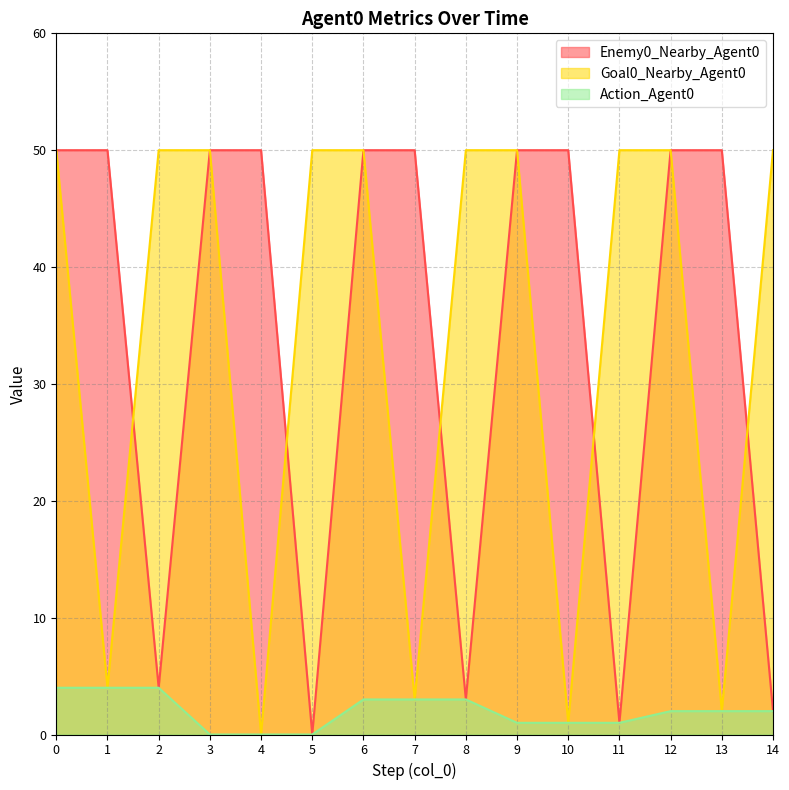

What is the value of the Enemy0_Nearby_Agent0 point at the 9th from the left?

3